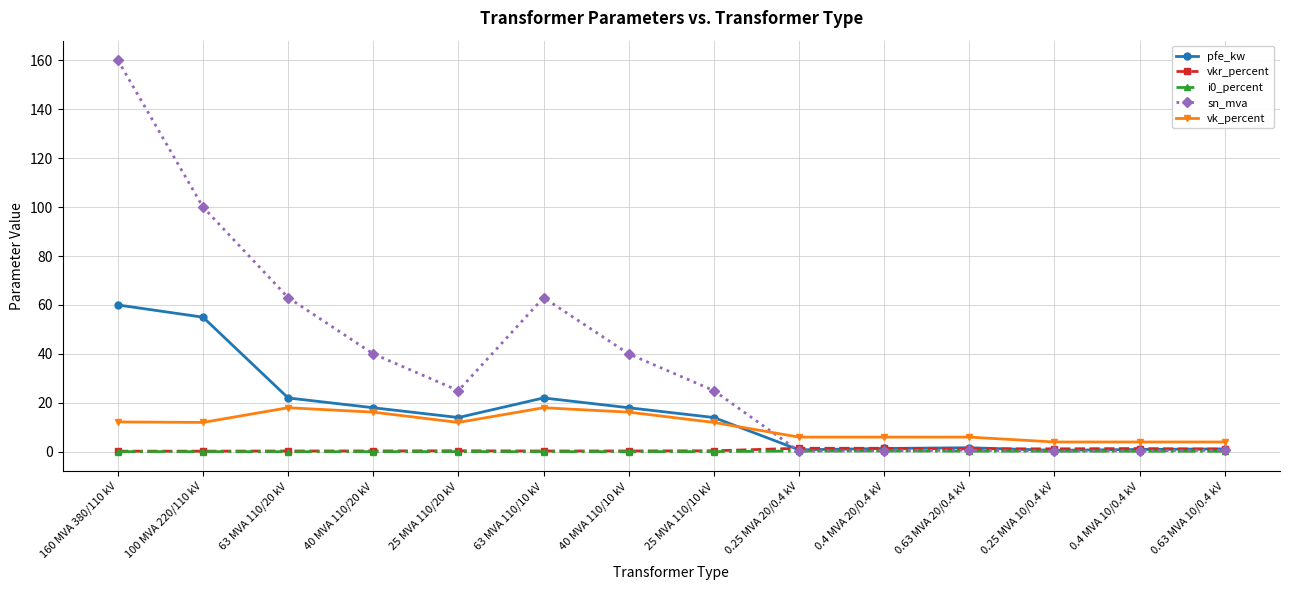

Where is the first local minimum for sn_mva?

25 MVA 110/20 kV